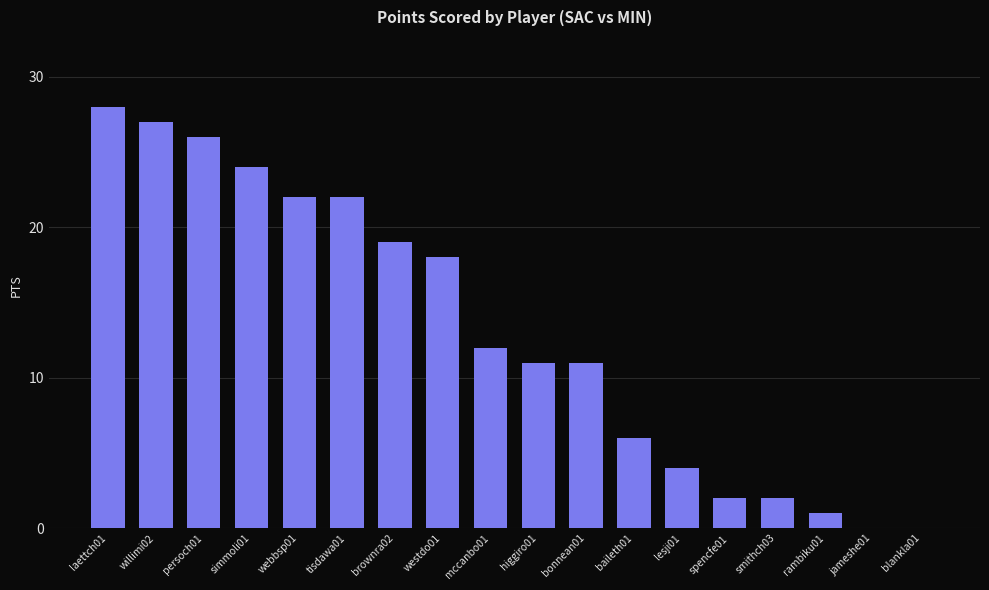

At which category does the chart reach its peak across all series?

laettch01